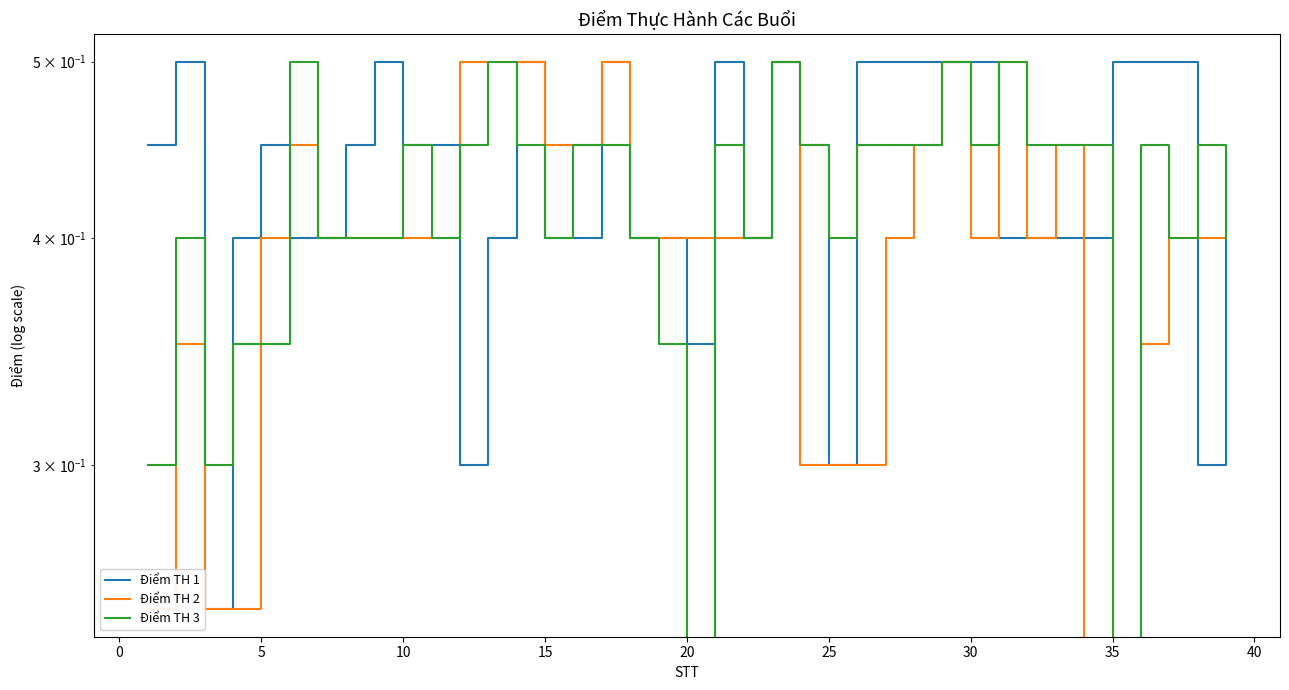

Reading left to right, extract all data points from this chart.

Điểm TH 1: 0.5	0.5	0.2	0.4	0.5	0.4	0.4	0.5	0.5	0.5	0.5	0.3	0.4	0.5	0.4	0.4	0.5	0.4	0.4	0.3	0.5	0.4	0.5	0.5	0.3	0.5	0.5	0.5	0.5	0.5	0.4	0.4	0.4	0.4	0.5	0.5	0.5	0.3	0.4
Điểm TH 2: 0.2	0.3	0.2	0.2	0.4	0.5	0.4	0.4	0.4	0.4	0.4	0.5	0.5	0.5	0.5	0.5	0.5	0.4	0.4	0.4	0.4	0.4	0.5	0.3	0.3	0.3	0.4	0.5	0.5	0.4	0.5	0.4	0.5	0.0	0.0	0.3	0.4	0.4	0.4
Điểm TH 3: 0.3	0.4	0.3	0.3	0.3	0.5	0.4	0.4	0.4	0.5	0.4	0.5	0.5	0.5	0.4	0.5	0.5	0.4	0.3	0.0	0.5	0.4	0.5	0.5	0.4	0.5	0.5	0.5	0.5	0.5	0.5	0.5	0.5	0.5	0.0	0.5	0.4	0.5	0.4